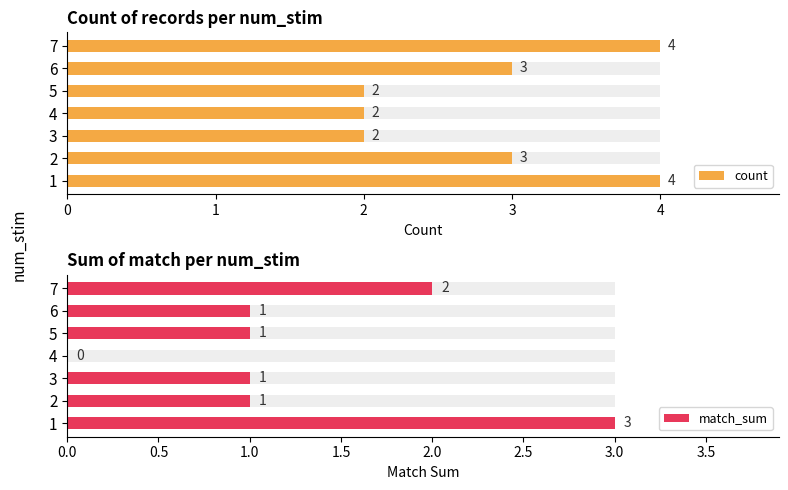

How many bars are there in total?

14